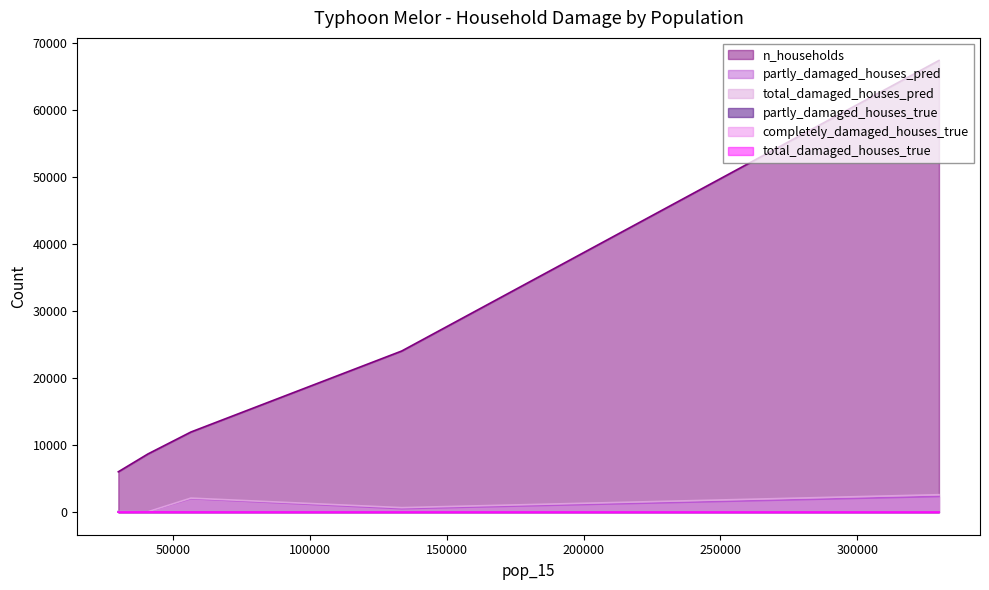

Which series has the widest spread of values?

n_households